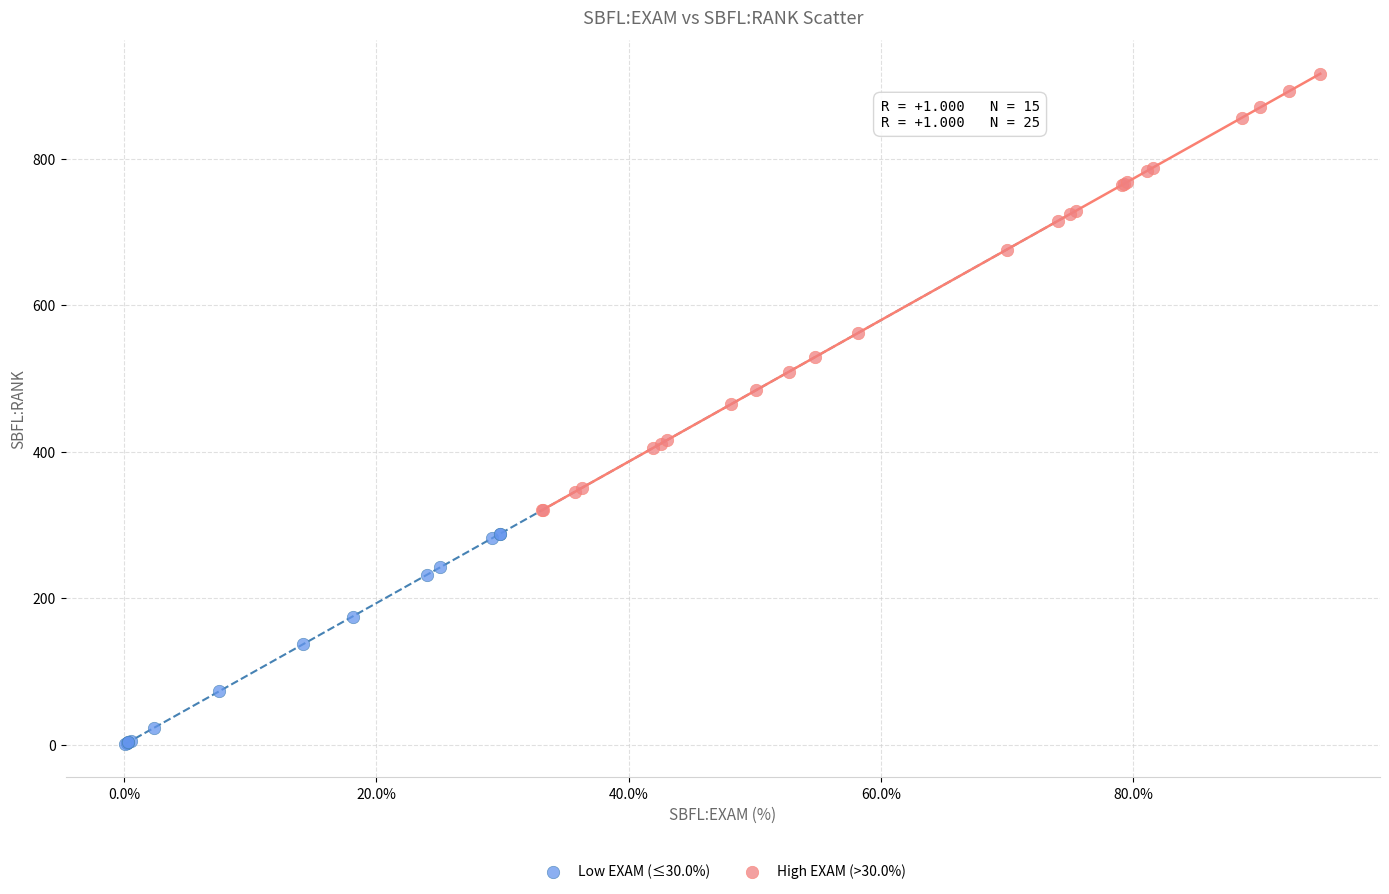

Which series contains the highest Y value?

High EXAM (>30.0%)